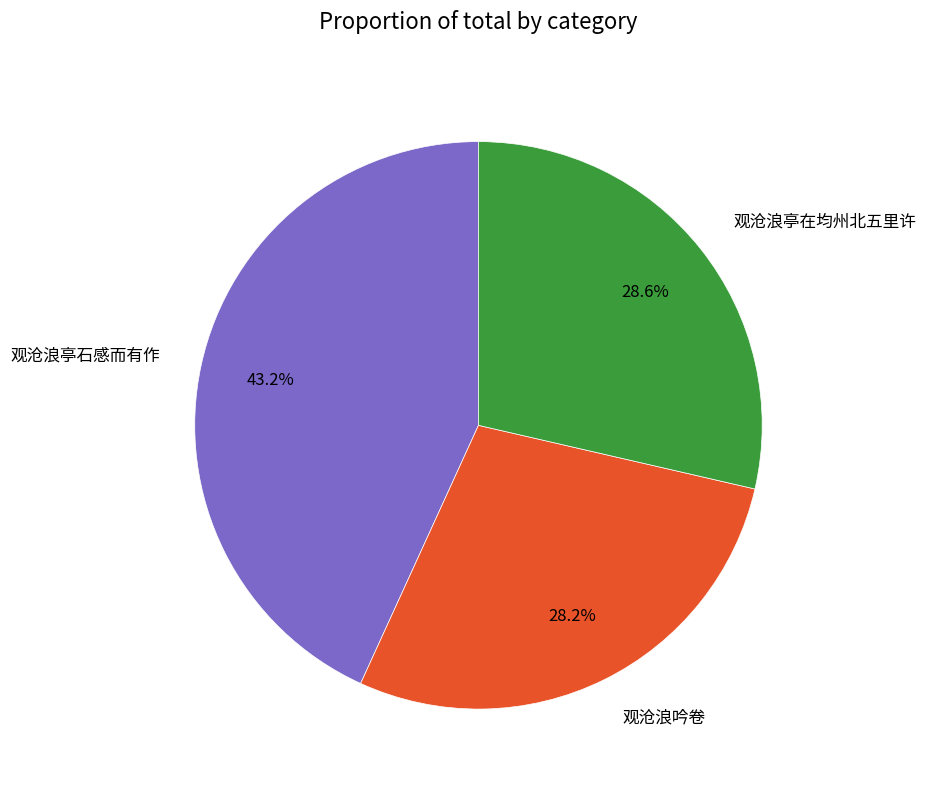

What is the ratio of the value at 观沧浪吟卷 to the value at 观沧浪亭在均州北五里许?

1.0